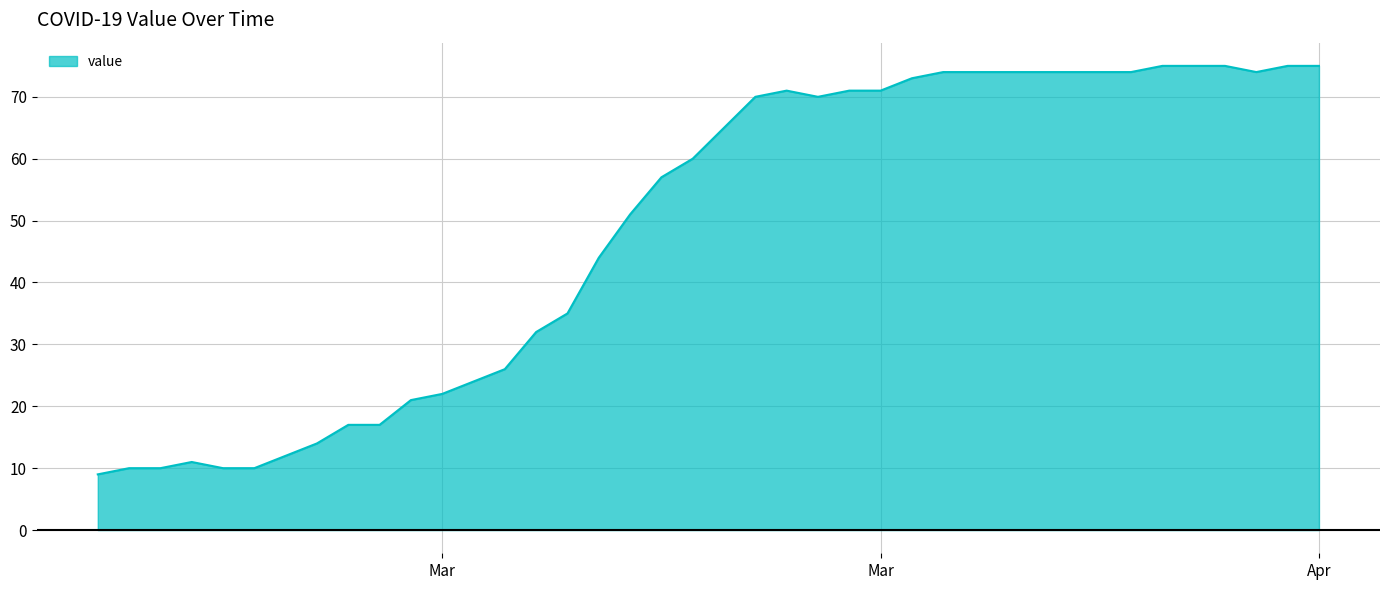

What is the difference between the maximum and minimum values?

66